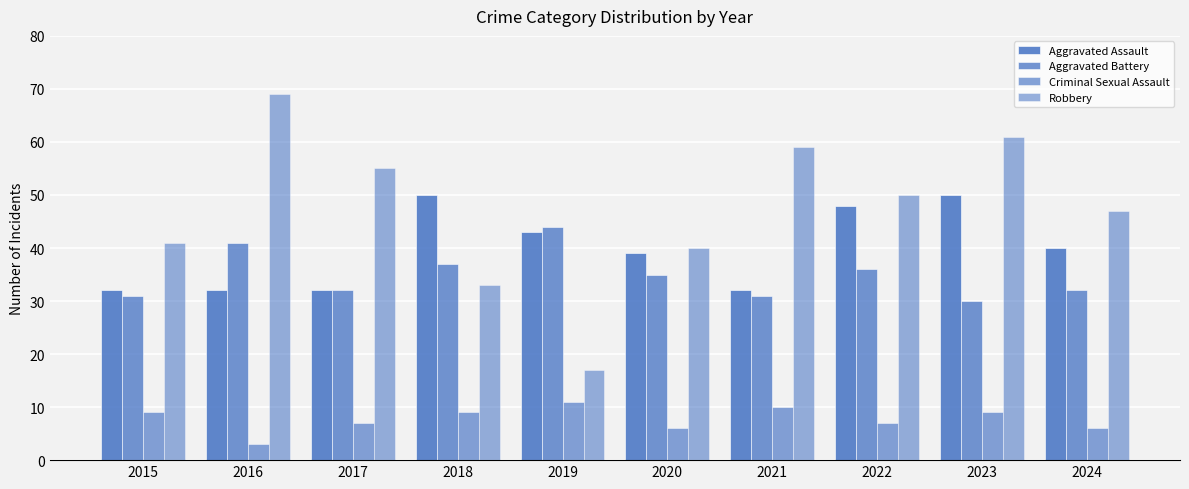

What is the highest value of the Aggravated Battery series?

44